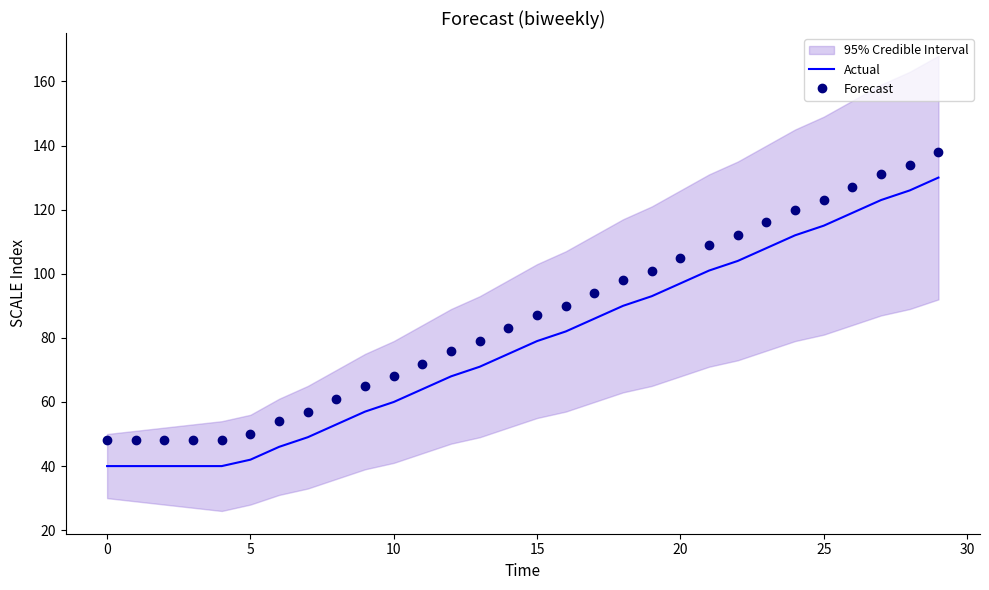

At how many categories does at least one series exceed 105?

9